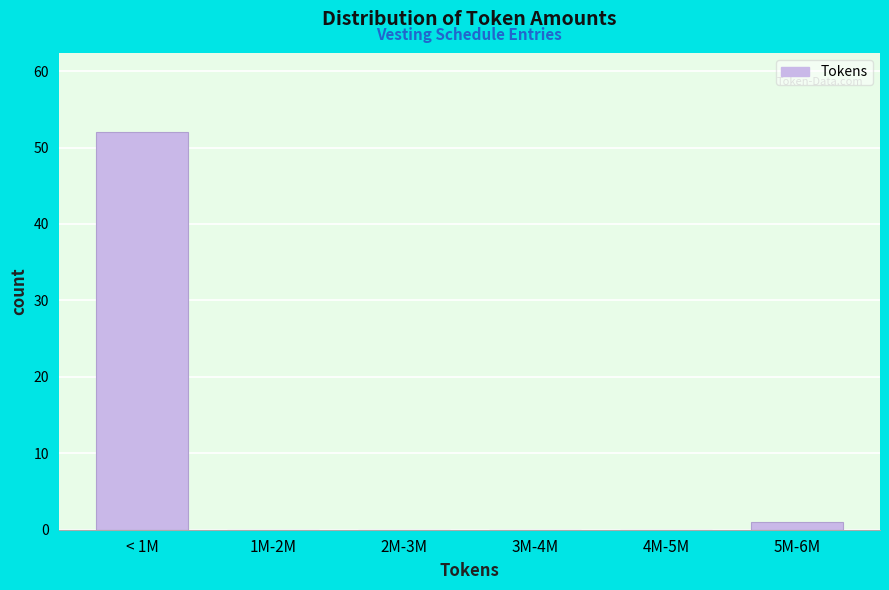

The value at 3M-4M is 35. True or false?

False